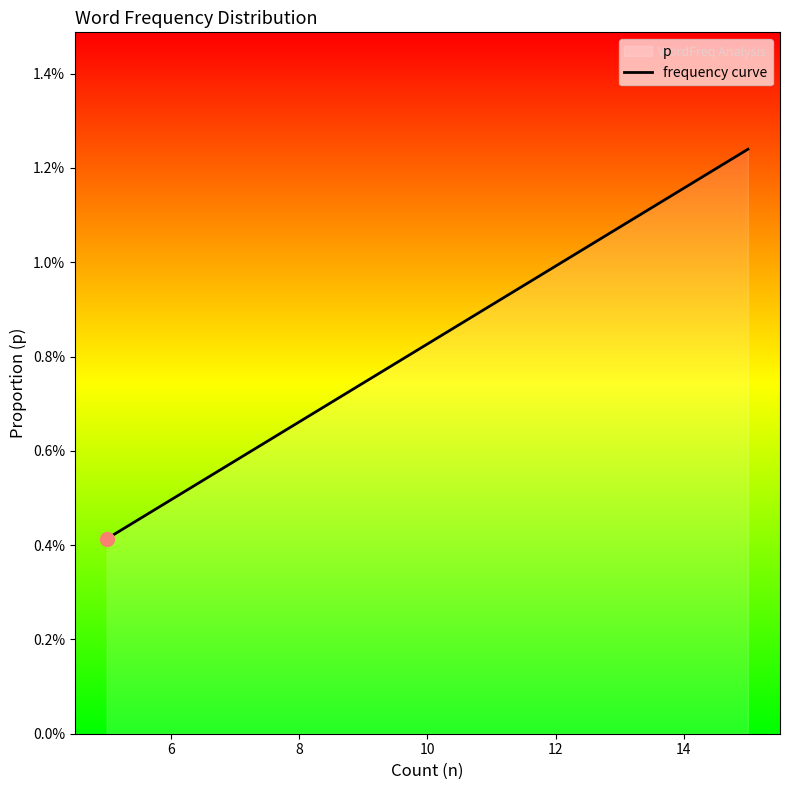

What is the label of the 10th point from the right?

10